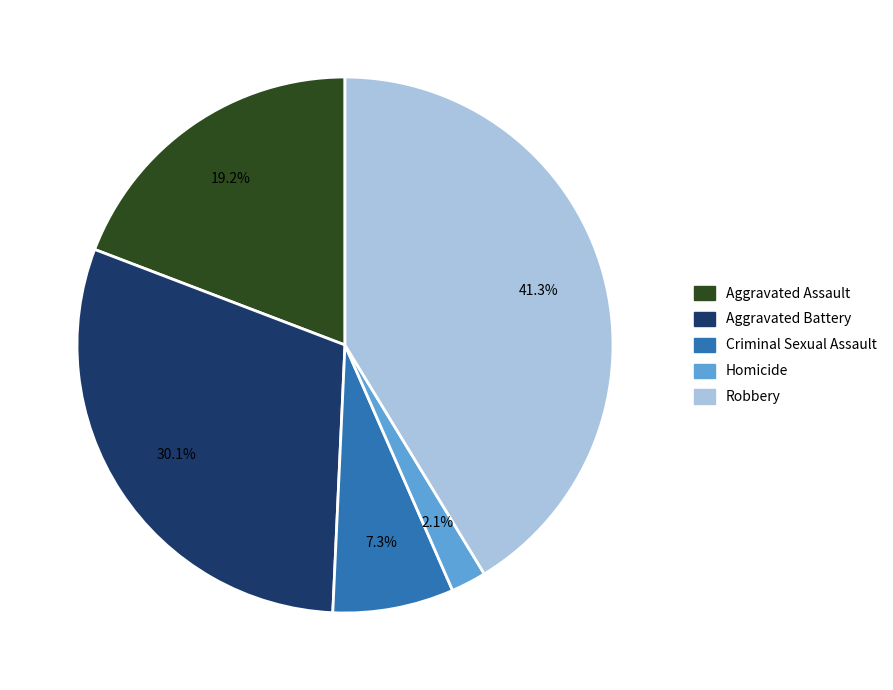

Which has a higher value, Robbery or Aggravated Battery?

Robbery